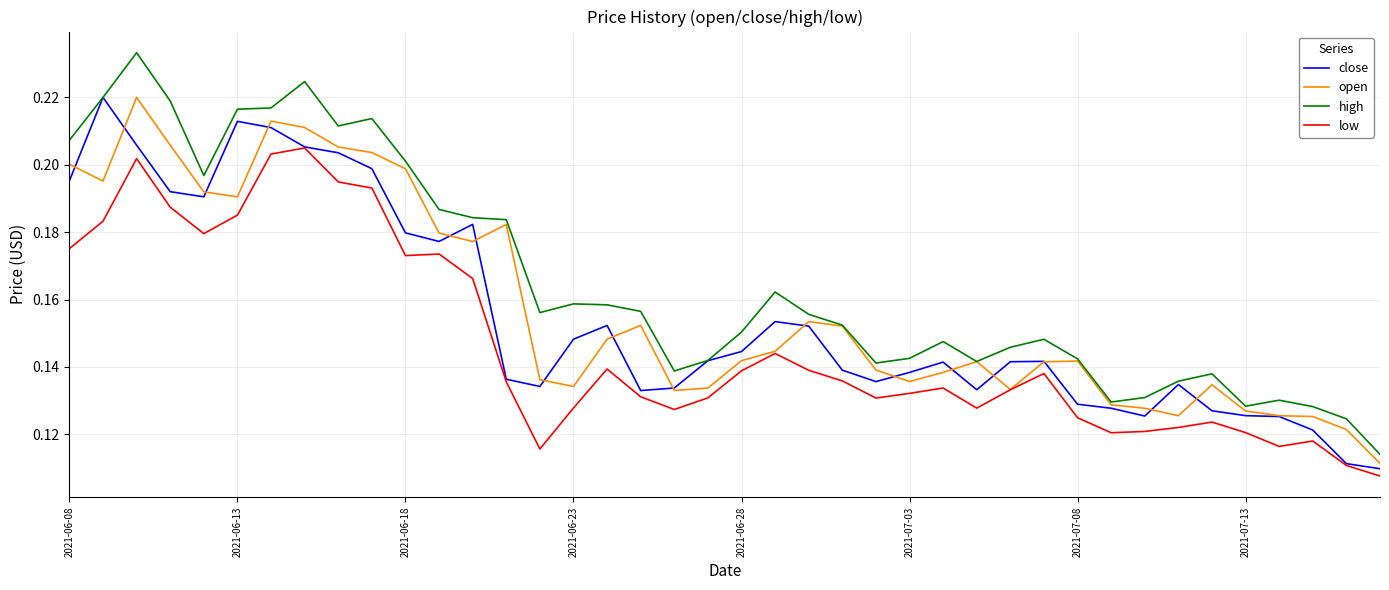

How many lines are shown in the chart?

4